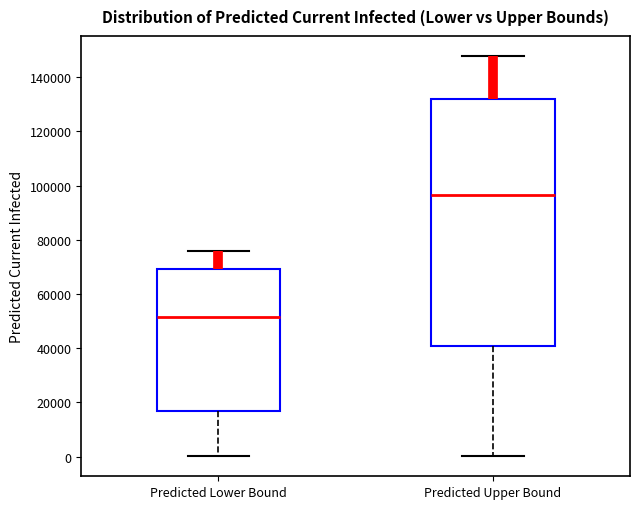

Reading left to right, read every box against the y-axis: the position of its median line, the range the box covers, and the ends of its whiskers. The values are not printed on the chart, so give them approximately, as read against the axis.

Predicted Lower Bound: median 52000, box 16000 to 70000, whiskers 0 to 76000
Predicted Upper Bound: median 96000, box 40000 to 132000, whiskers 0 to 148000